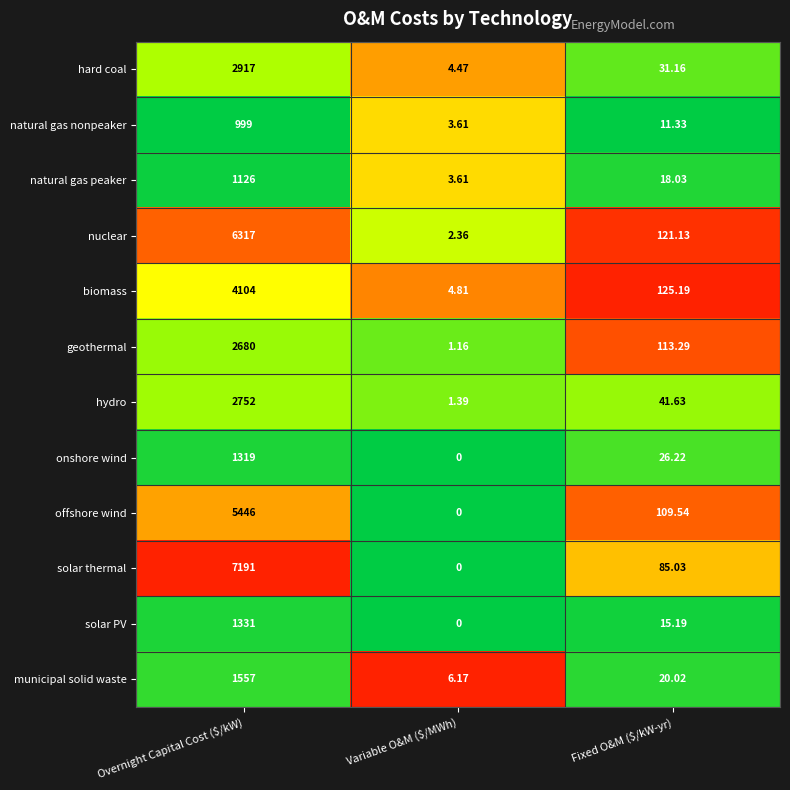

List the series in order of their peak value, lowest first.

natural gas nonpeaker, natural gas peaker, onshore wind, solar PV, municipal solid waste, geothermal, hydro, hard coal, biomass, offshore wind, nuclear, solar thermal